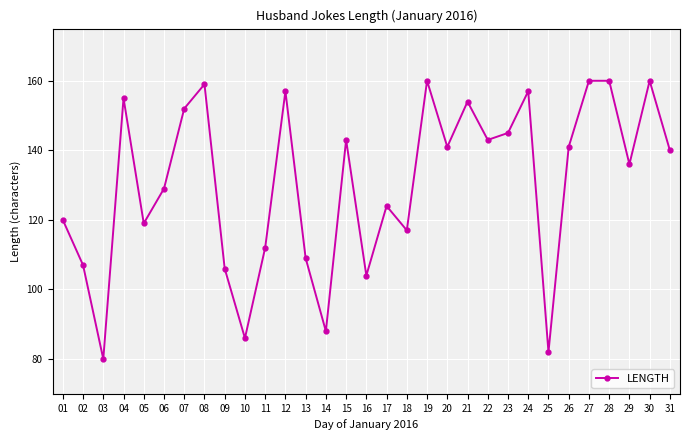

What is the difference between the second highest and minimum values?

80